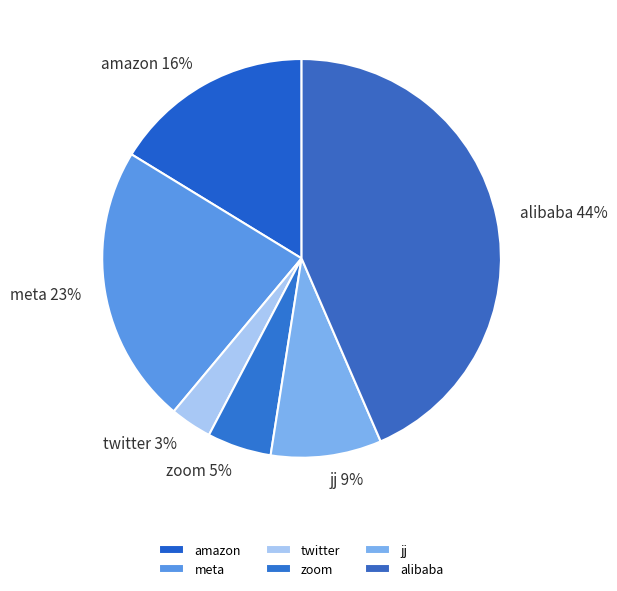

Does zoom represent more than half of the total?

No